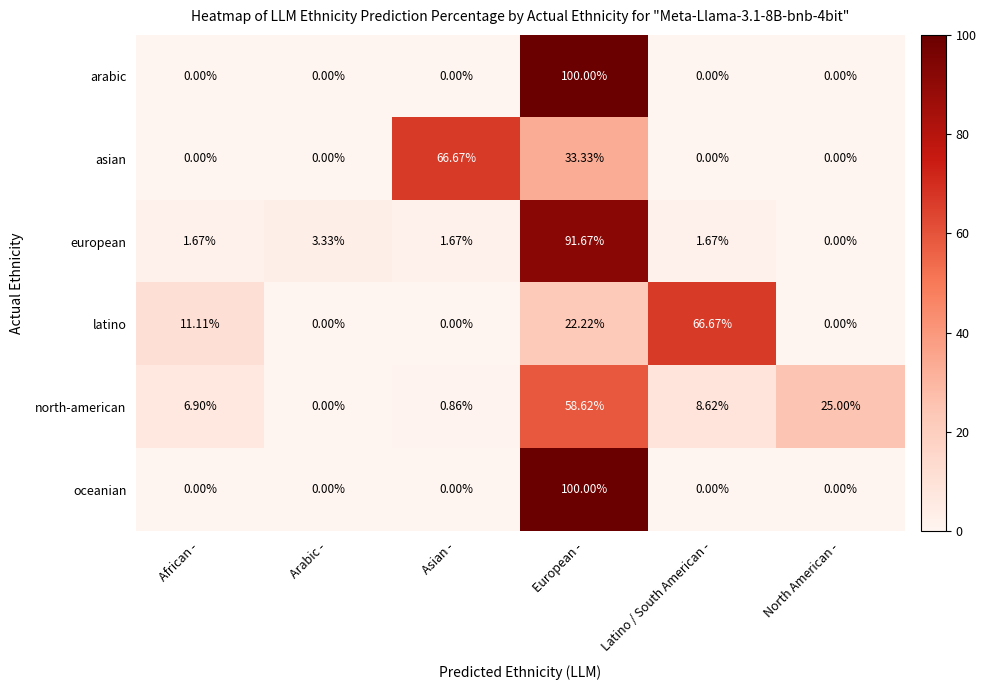

Is the value of european at Arabic - greater than the value of north-american at European -?

No